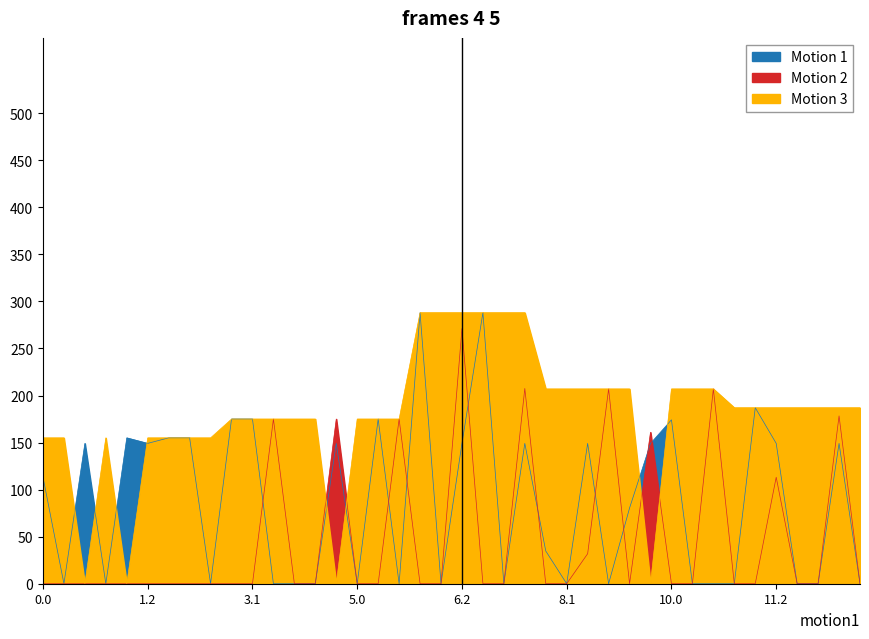

Which series ends up on top after the final intersection of Motion 3 and Motion 2?

Motion 3